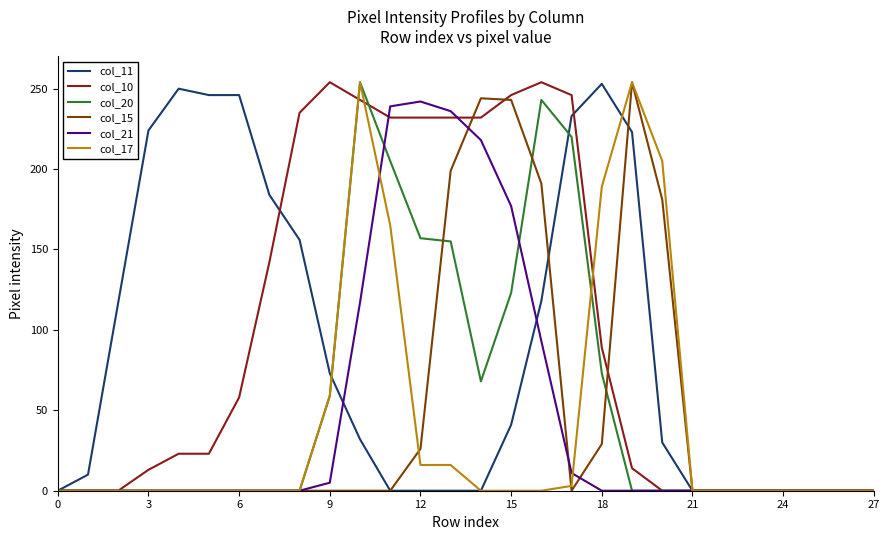

Is this an area chart (filled region under the line)?

No